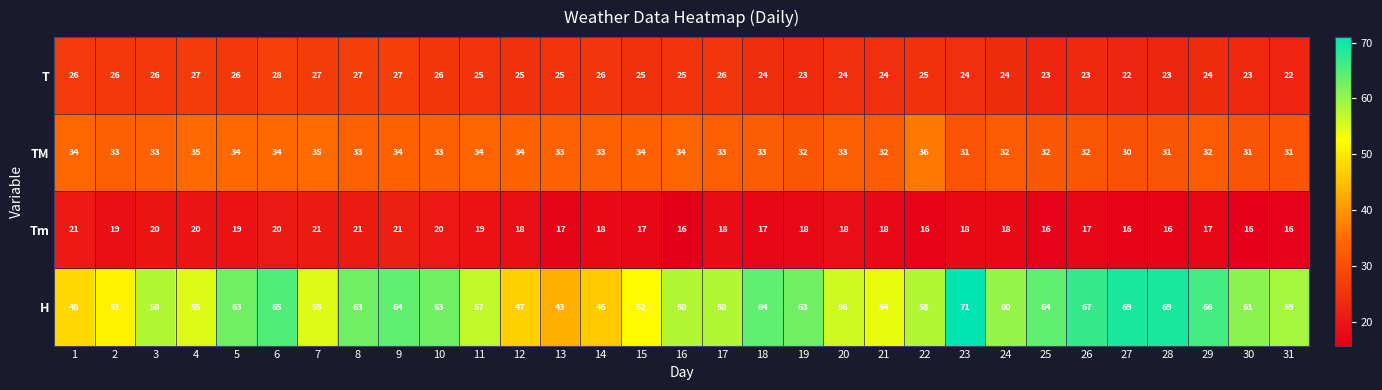

Read the T value at 29.

24